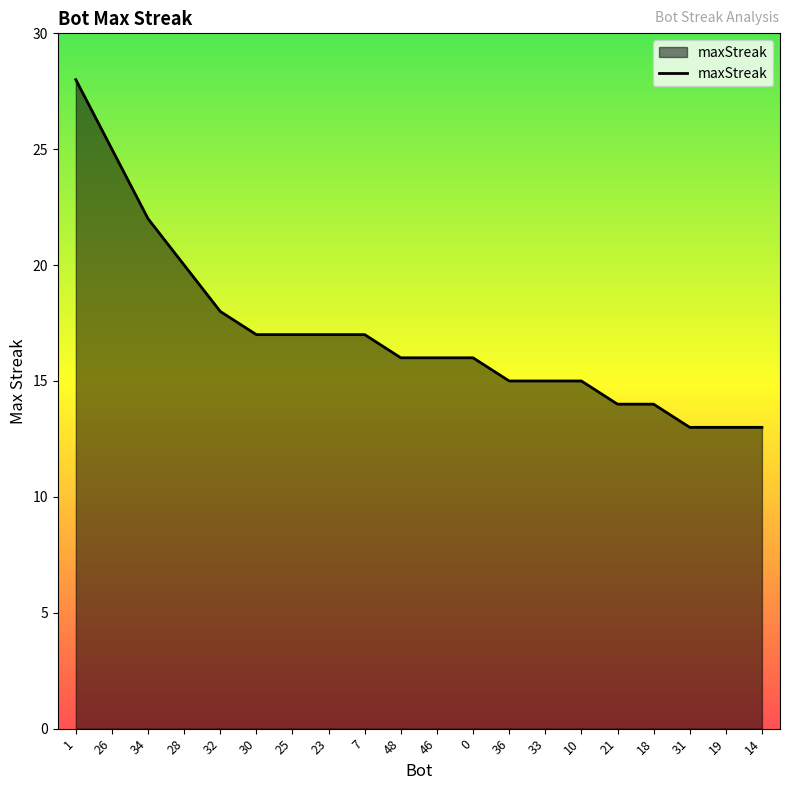

True or false: the data shows 16 at 26.

False